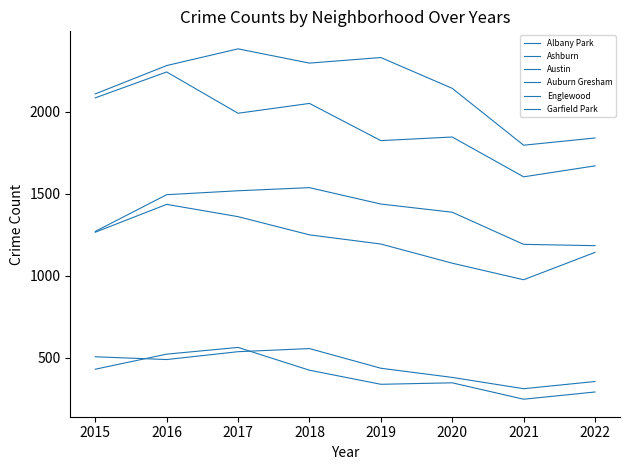

Reading right to left, what are all the values shown in this chart?

Albany Park: 354	310	379	435	555	536	488	505
Ashburn: 290	246	346	337	423	562	521	429
Austin: 1840	1796	2143	2331	2297	2384	2282	2109
Auburn Gresham: 1142	975	1076	1193	1249	1360	1435	1265
Englewood: 1670	1603	1846	1824	2051	1991	2243	2085
Garfield Park: 1183	1191	1387	1437	1537	1518	1494	1270